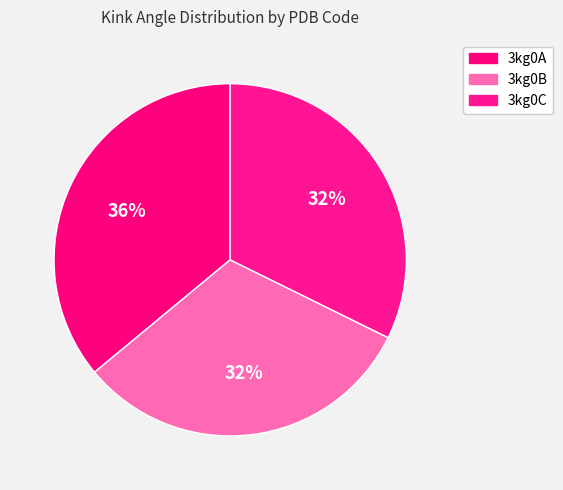

Count the number of slices in the pie.

3